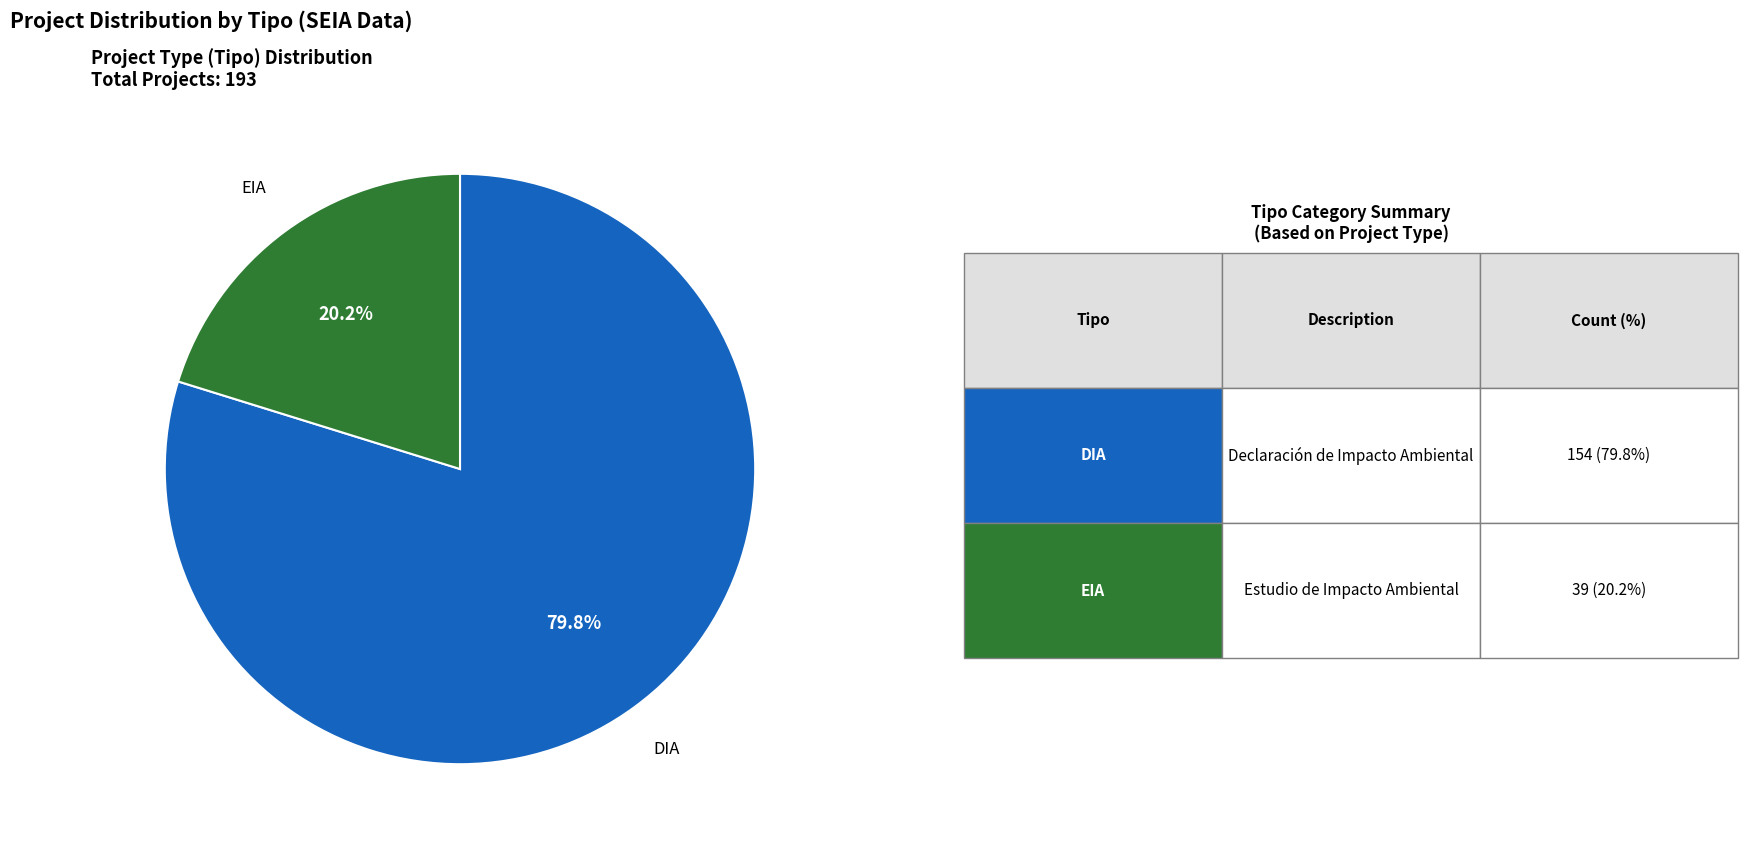

How many slices are in this pie chart?

2